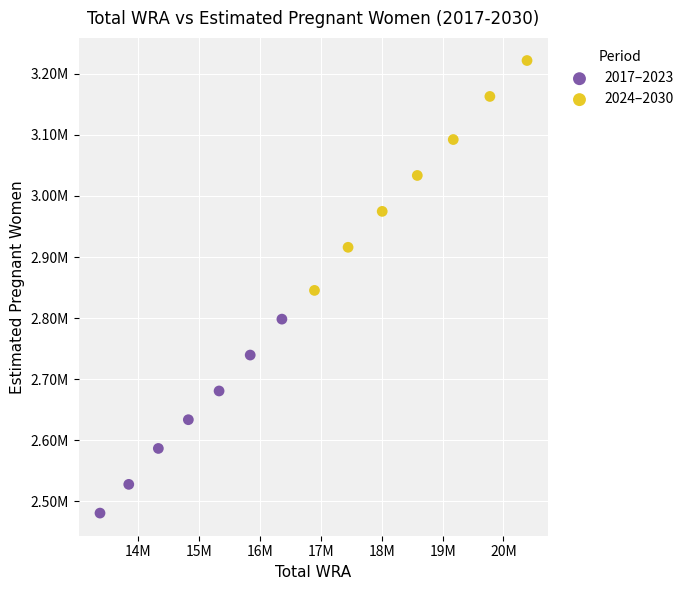

Which series has the largest Y range (max minus min)?

2024–2030